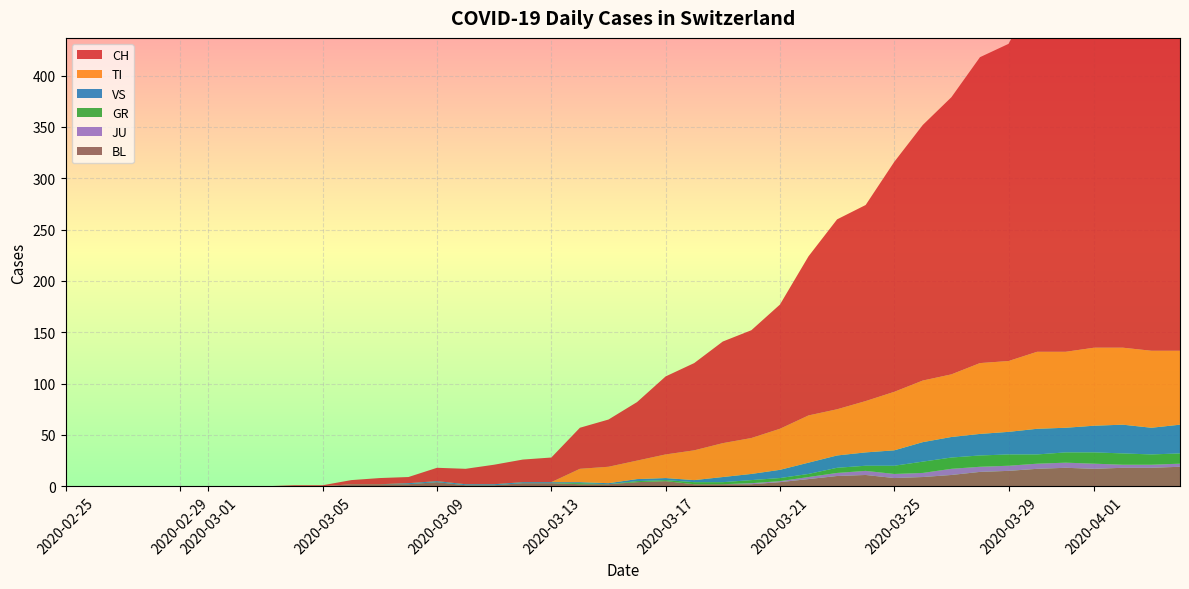

Reading right to left, what are all the values shown in this chart?

CH: 39=416	38=412	37=408	36=404	35=375	34=352	33=309	32=298	31=270	30=249	29=224	28=191	27=185	26=155	25=121	24=105	23=99	22=85	21=76	20=57	19=46	18=40	17=24	16=22	15=19	14=15	13=13	12=6	11=6	10=4	9=1	8=1	7=0	6=0	5=0	4=0	3=0	2=0	1=0	0=0
TI: 39=72	38=75	37=75	36=76	35=74	34=75	33=69	32=69	31=61	30=60	29=57	28=50	27=45	26=46	25=40	24=35	23=33	22=29	21=23	20=18	19=16	18=13	17=0	16=0	15=0	14=0	13=0	12=0	11=0	10=0	9=0	8=0	7=0	6=0	5=0	4=0	3=0	2=0	1=0	0=0
GR: 39=10	38=10	37=11	36=11	35=10	34=9	33=11	32=11	31=11	30=11	29=8	28=5	27=5	26=3	25=3	24=3	23=2	22=2	21=1	20=1	19=0	18=1	17=0	16=0	15=0	14=0	13=0	12=0	11=0	10=0	9=0	8=0	7=0	6=0	5=0	4=0	3=0	2=0	1=0	0=0
JU: 39=3	38=3	37=3	36=5	35=5	34=5	33=5	32=5	31=6	30=4	29=4	28=4	27=3	26=2	25=1	24=1	23=0	22=0	21=0	20=0	19=0	18=0	17=0	16=0	15=0	14=0	13=0	12=0	11=0	10=0	9=0	8=0	7=0	6=0	5=0	4=0	3=0	2=0	1=0	0=0
VS: 39=28	38=26	37=28	36=26	35=24	34=25	33=22	32=21	31=20	30=19	29=15	28=13	27=12	26=11	25=8	24=6	23=5	22=2	21=2	20=2	19=1	18=1	17=1	16=1	15=1	14=1	13=1	12=1	11=0	10=0	9=0	8=0	7=0	6=0	5=0	4=0	3=0	2=0	1=0	0=0
BL: 39=19	38=18	37=18	36=17	35=18	34=17	33=15	32=14	31=11	30=9	29=8	28=11	27=10	26=7	25=4	24=2	23=2	22=2	21=5	20=4	19=2	18=2	17=3	16=3	15=1	14=1	13=4	12=2	11=2	10=2	9=0	8=0	7=0	6=0	5=0	4=0	3=0	2=0	1=0	0=0